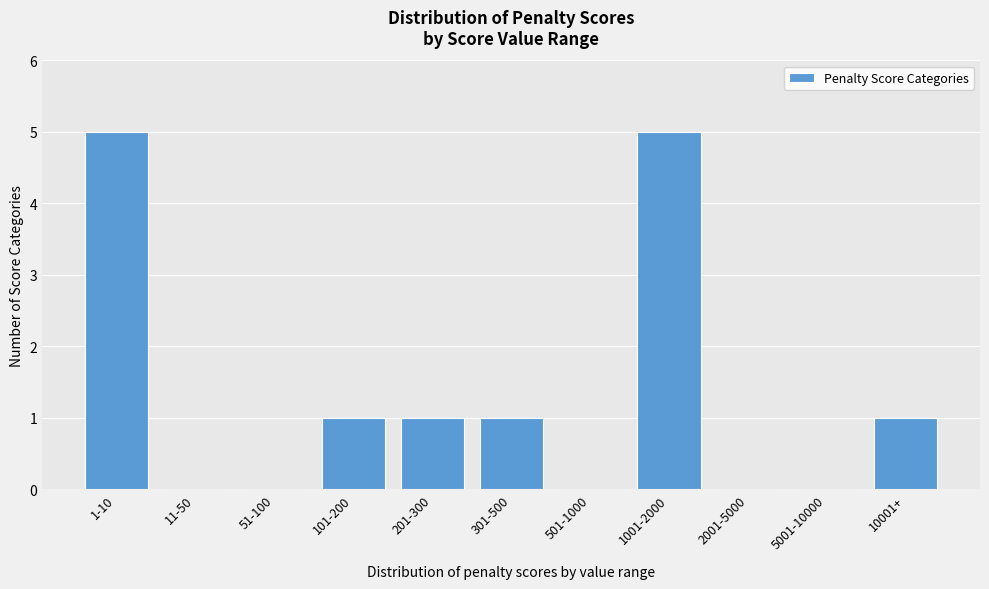

Reading left to right, what are all the values shown in this chart?

1-10=5	11-50=0	51-100=0	101-200=1	201-300=1	301-500=1	501-1000=0	1001-2000=5	2001-5000=0	5001-10000=0	10001+=1